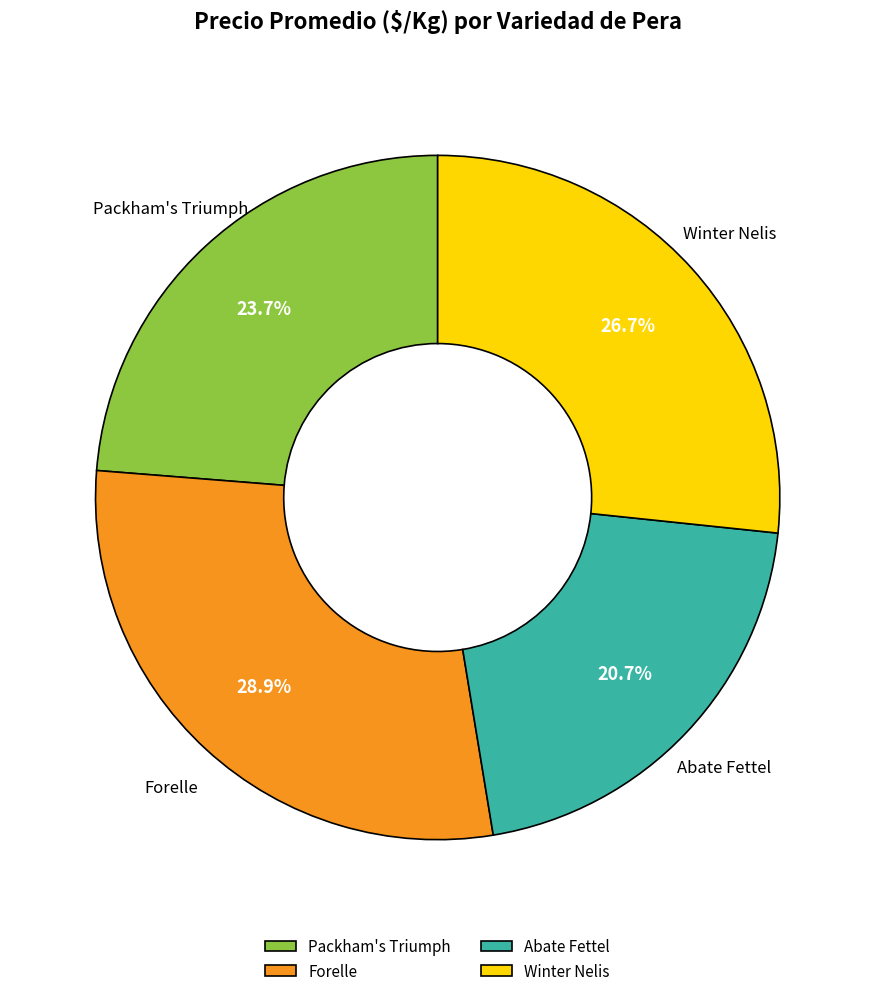

Which category has the biggest portion of the pie?

Forelle